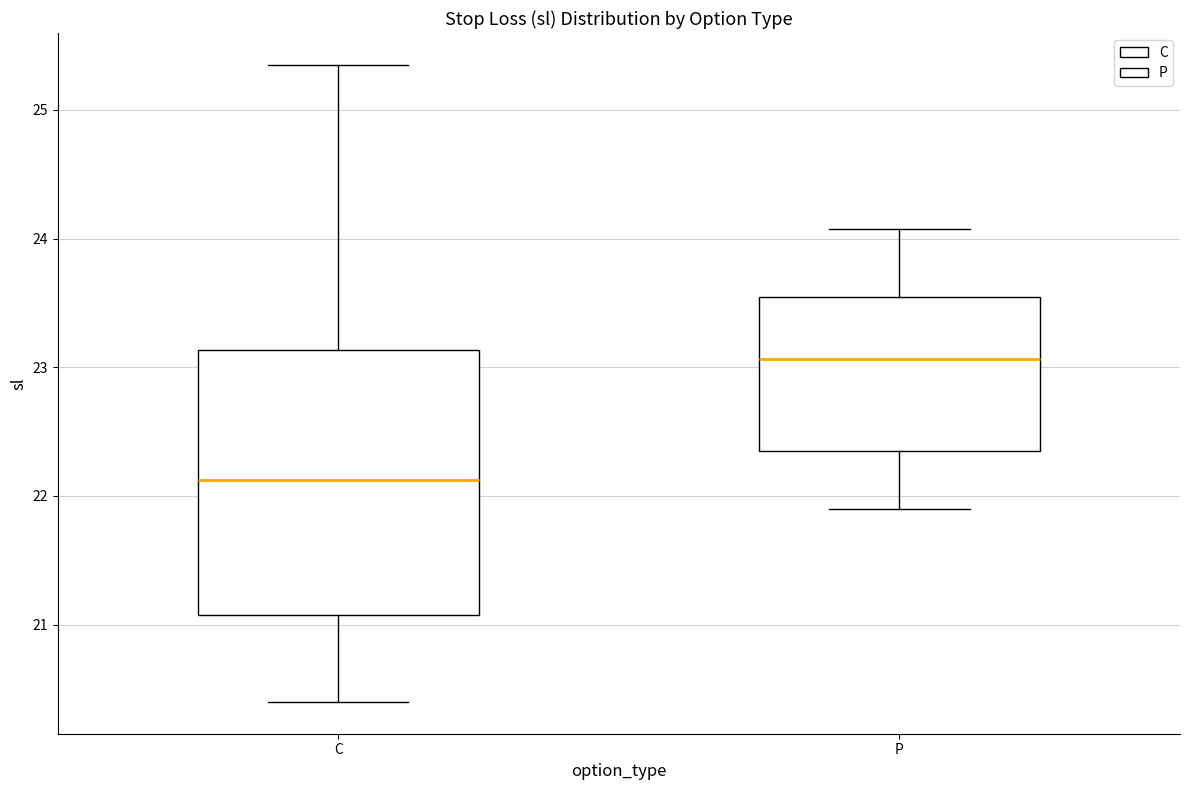

Reading left to right, read every box against the y-axis: the position of its median line, the range the box covers, and the ends of its whiskers. The values are not printed on the chart, so give them approximately, as read against the axis.

C: median 22.1, box 21.1 to 23.1, whiskers 20.4 to 25.4
P: median 23.1, box 22.4 to 23.6, whiskers 21.9 to 24.1